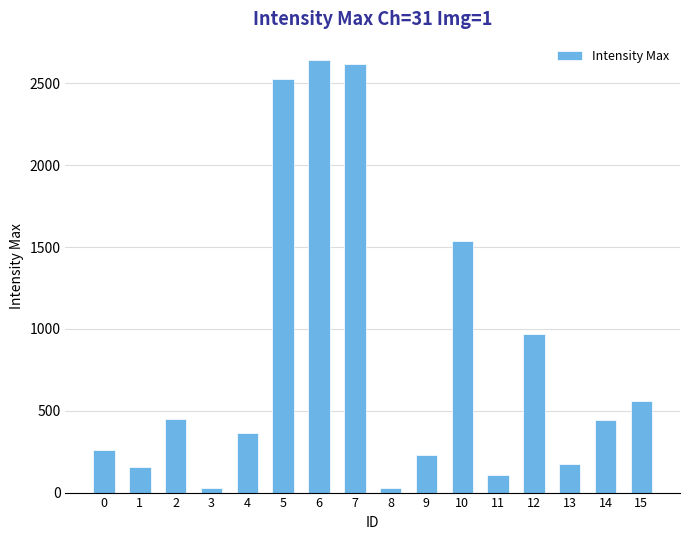

Are the bars grouped side by side (vs. stacked)?

No